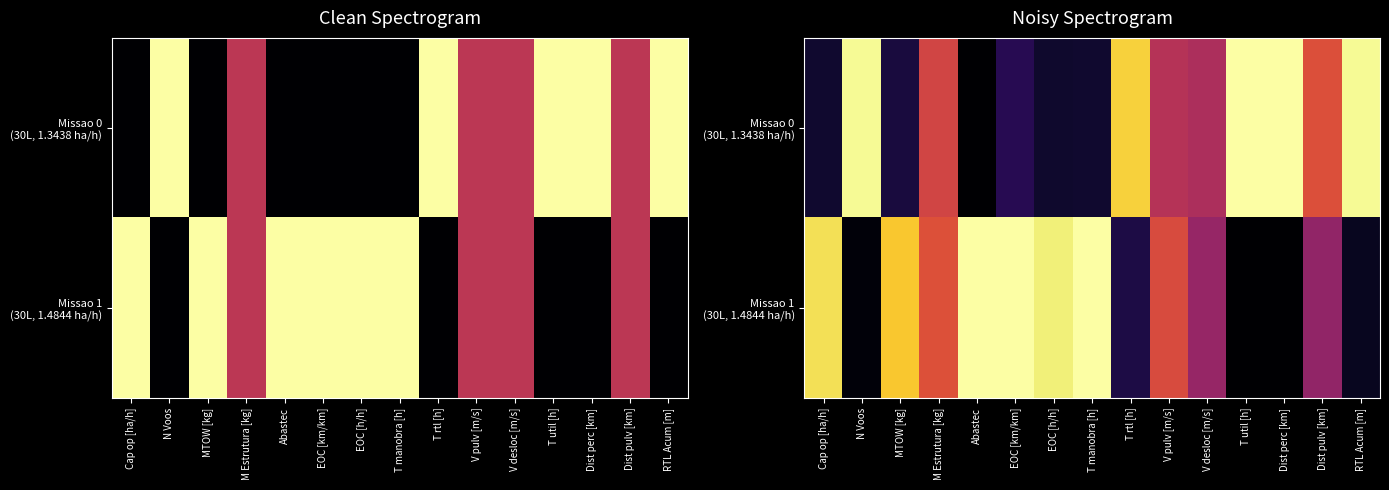

Which series has the widest spread of values?

Missao 0 (30L, 1.3438 ha/h)